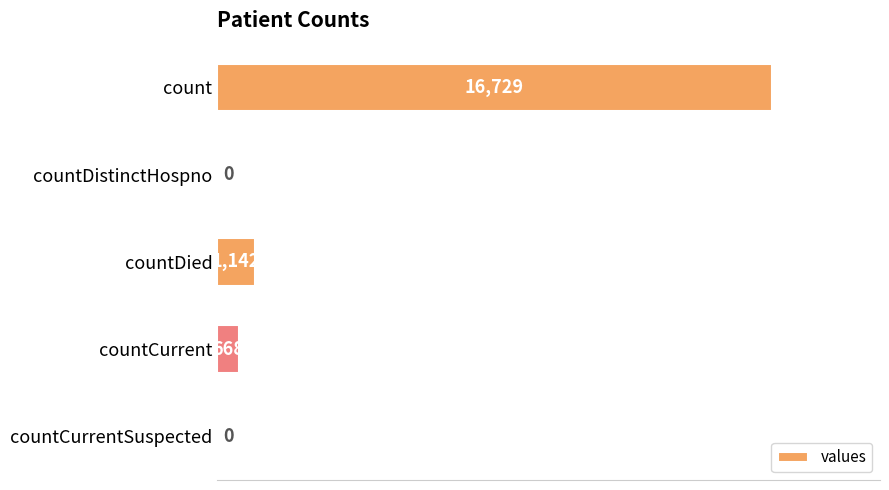

At which label is the value closest to 8364?

countDied